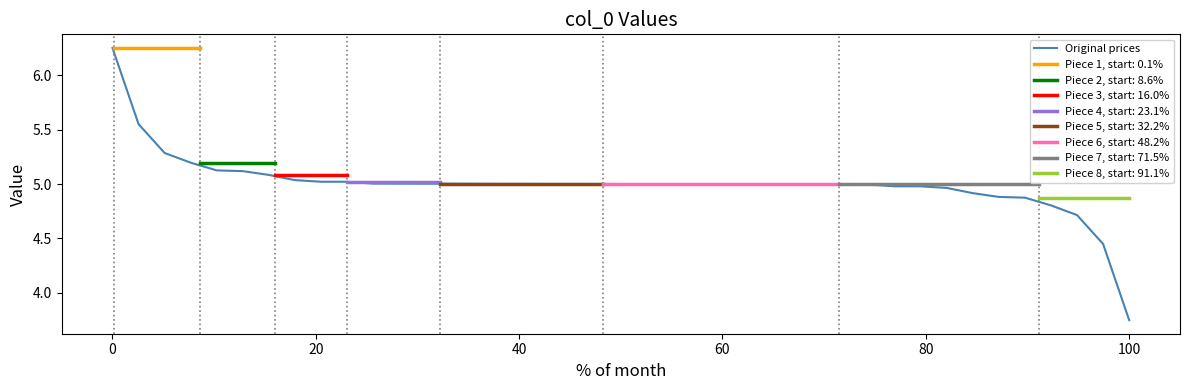

At which label does Original prices reach its minimum?

100